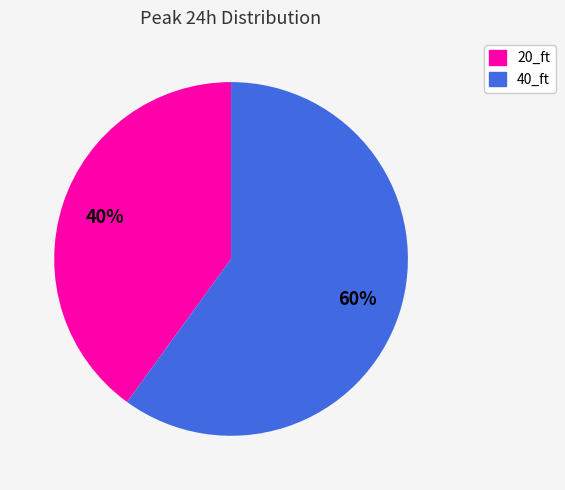

True or false: 40_ft accounts for 73% of the total.

False